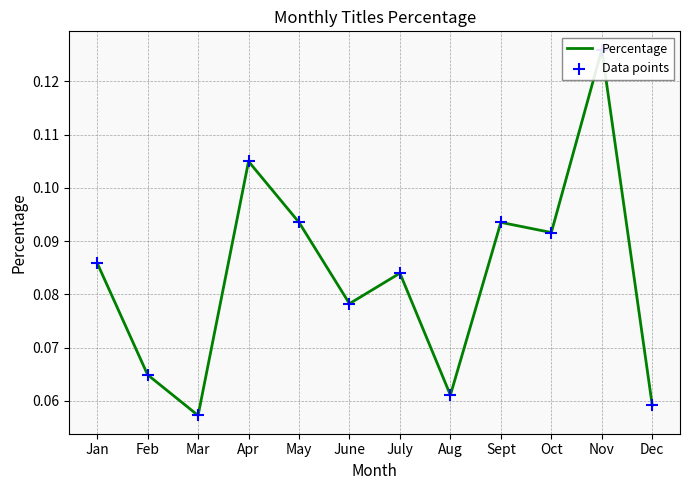

At which category is the sum across all series the highest?

Nov